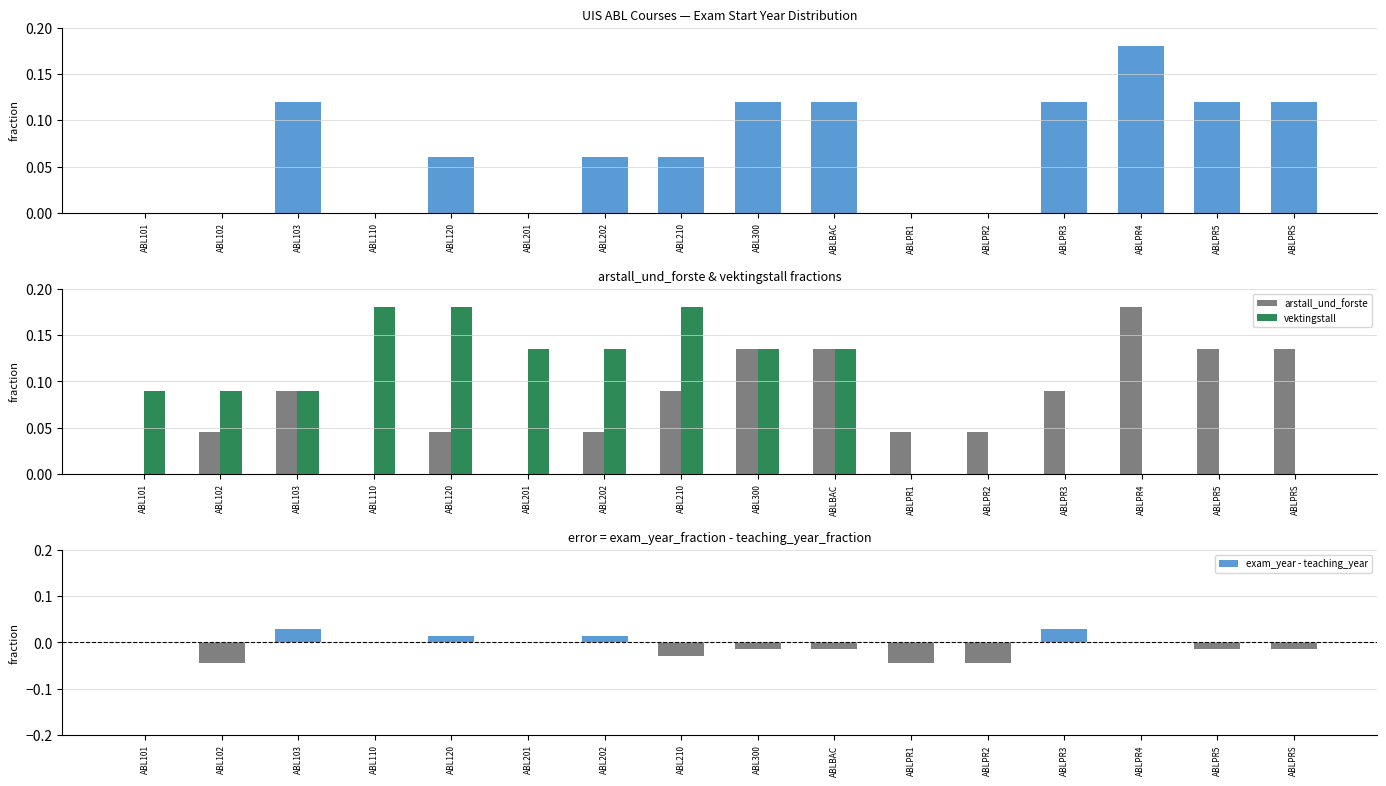

What is the difference between the highest and lowest values at ABLPR4?

0.2